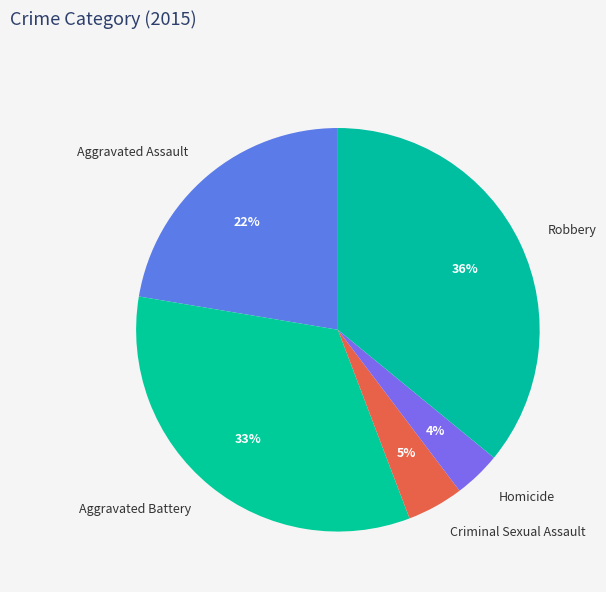

Rank the categories by value from lowest to highest.

Homicide, Criminal Sexual Assault, Aggravated Assault, Aggravated Battery, Robbery